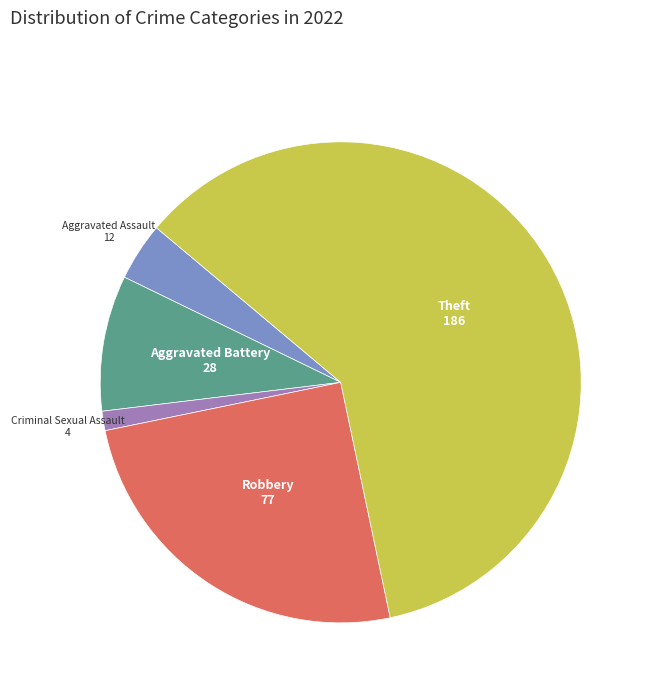

Does any single category account for the majority?

Yes